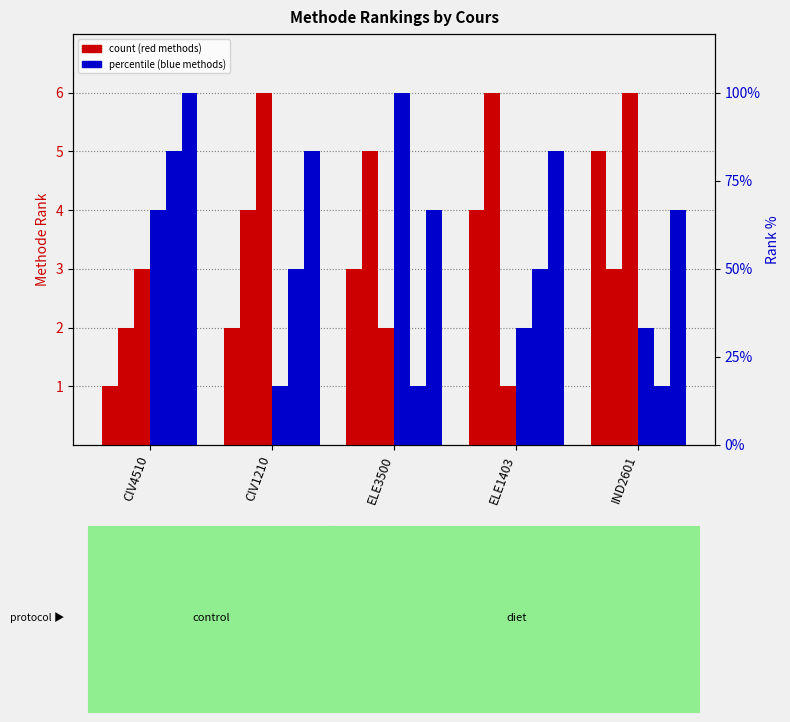

What is the sum of all terme.terme values?

18